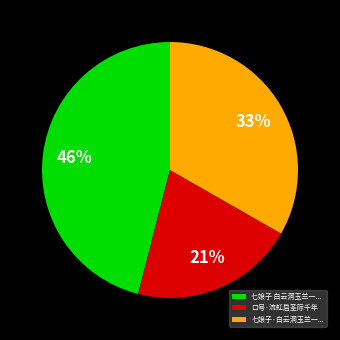

Is there any slice that represents more than half of the pie?

No